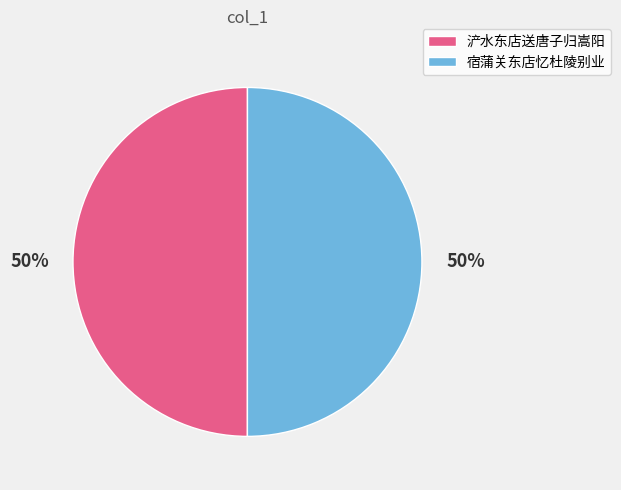

To the nearest percent, what is the combined percentage of 浐水东店送唐子归嵩阳 and 宿蒲关东店忆杜陵别业?

100%